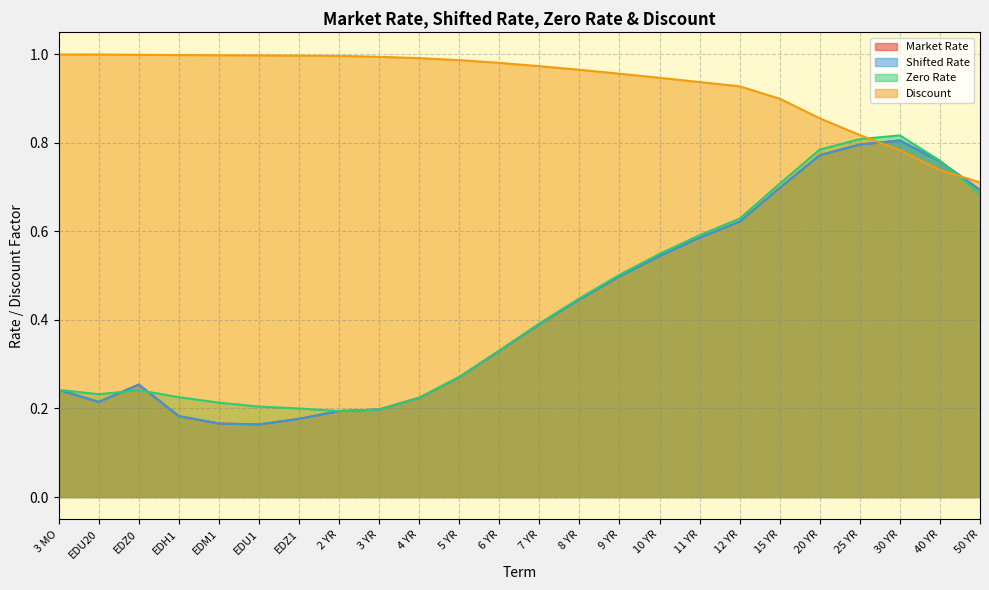

At 15 YR, list the series in order from largest to smallest.

Discount, Zero Rate, Market Rate, Shifted Rate